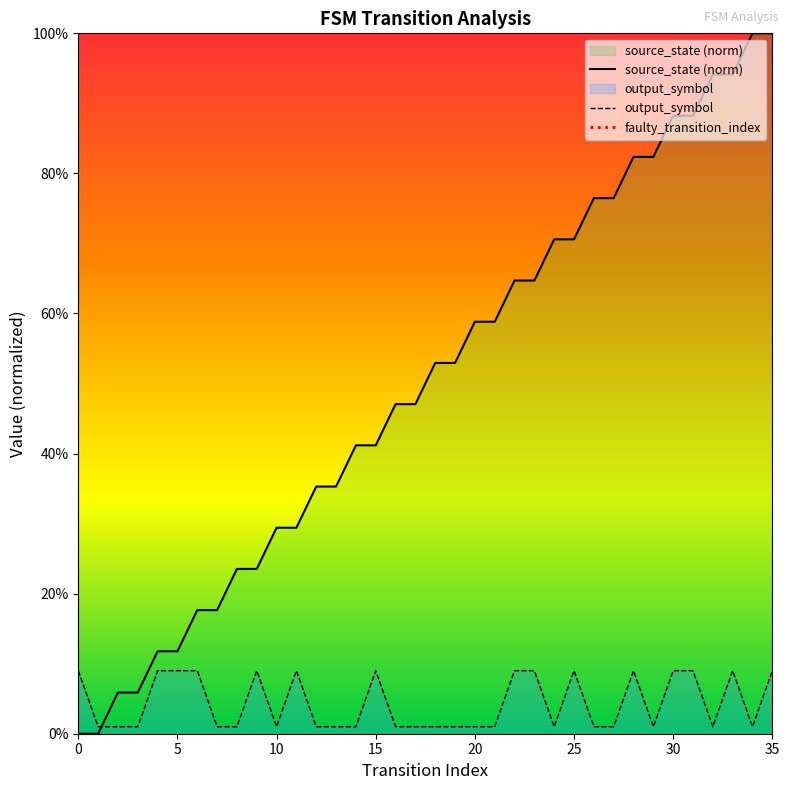

Is it true that output_symbol equals 0.0 at 27?

True